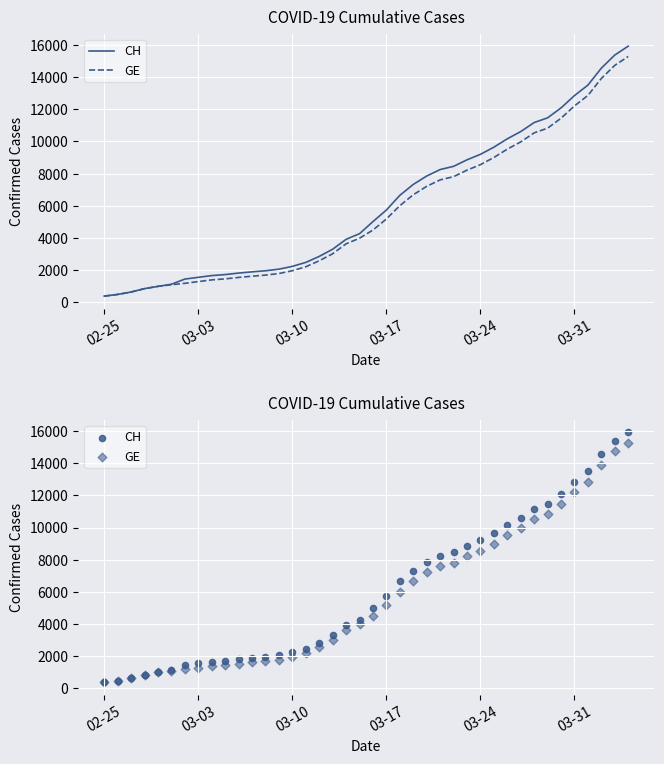

What is the total value across all series at 03-03?

2822